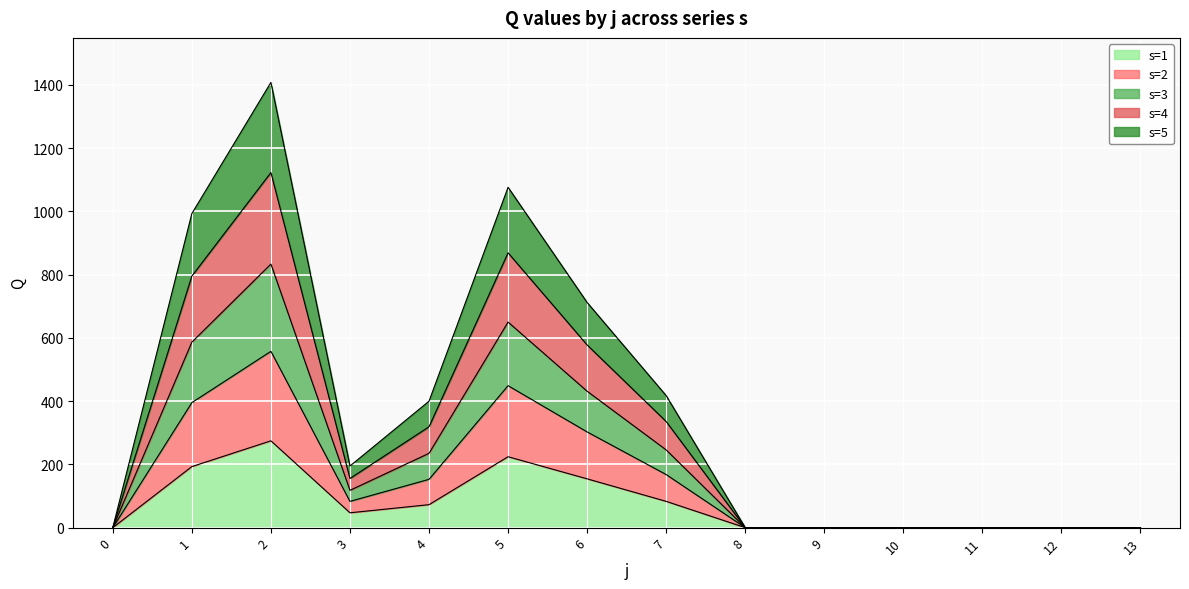

Between 9 and 13, which series saw the biggest shift?

s=1